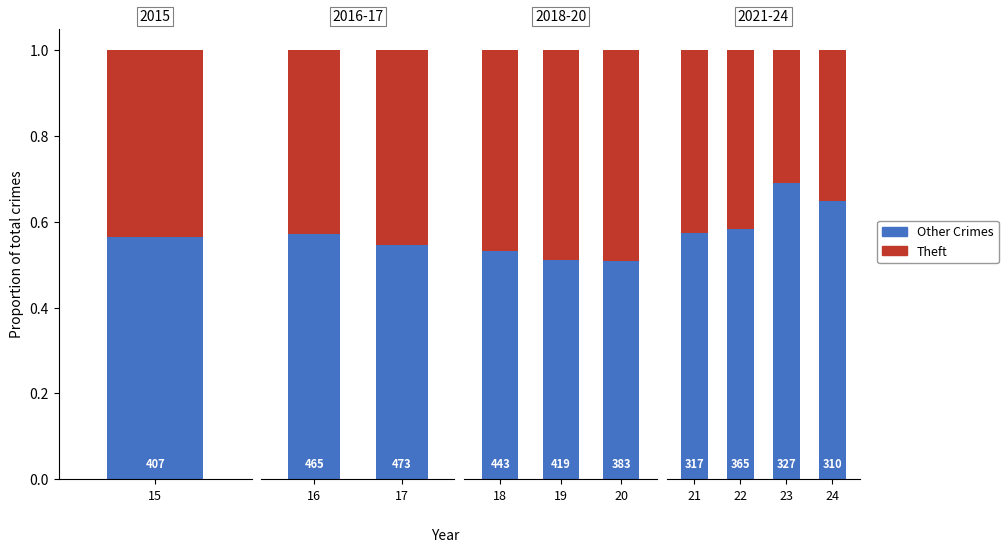

What is the difference between the maximum and second lowest values in the Theft series?

0.1